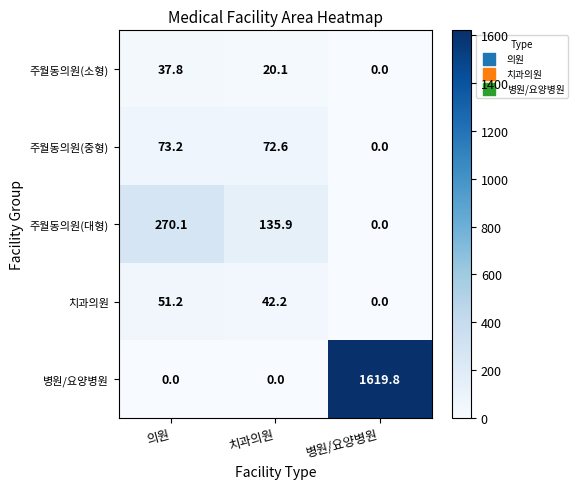

Reading left to right, extract all data points from this chart.

주월동의원(소형): 의원=37.8	치과의원=20.1	병원/요양병원=0.0
주월동의원(중형): 의원=73.2	치과의원=72.6	병원/요양병원=0.0
주월동의원(대형): 의원=270.1	치과의원=135.9	병원/요양병원=0.0
치과의원: 의원=51.2	치과의원=42.2	병원/요양병원=0.0
병원/요양병원: 의원=0.0	치과의원=0.0	병원/요양병원=1619.8